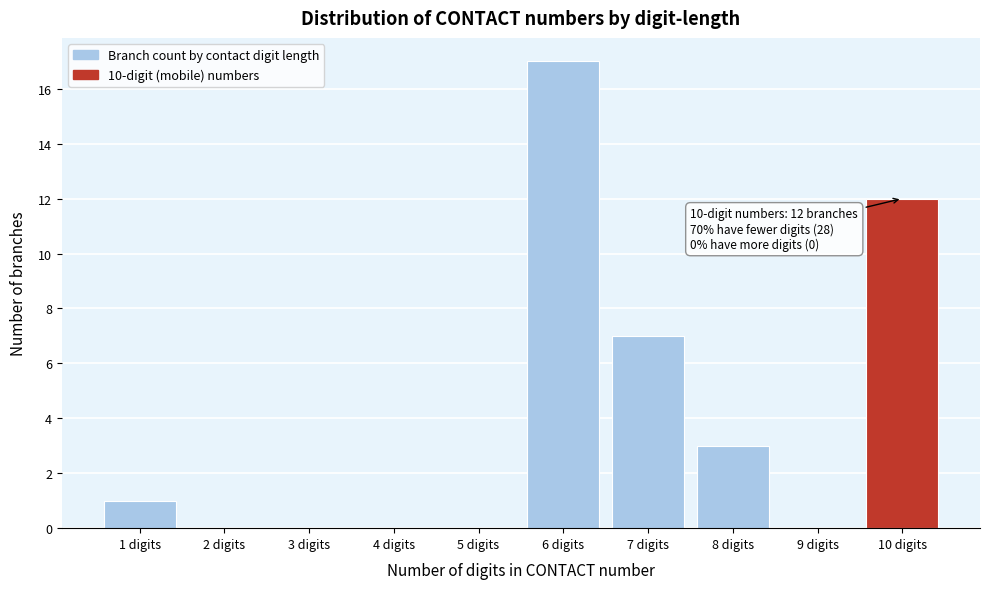

Reading left to right, what are all the values shown in this chart?

1 digits=1	2 digits=0	3 digits=0	4 digits=0	5 digits=0	6 digits=17	7 digits=7	8 digits=3	9 digits=0	10 digits=12